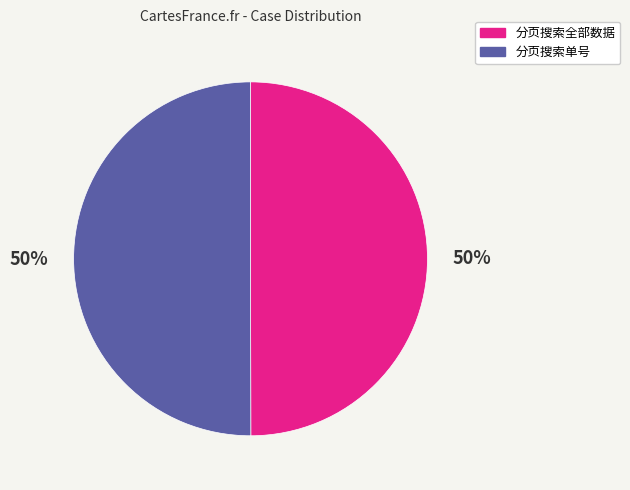

Count the number of slices in the pie.

2